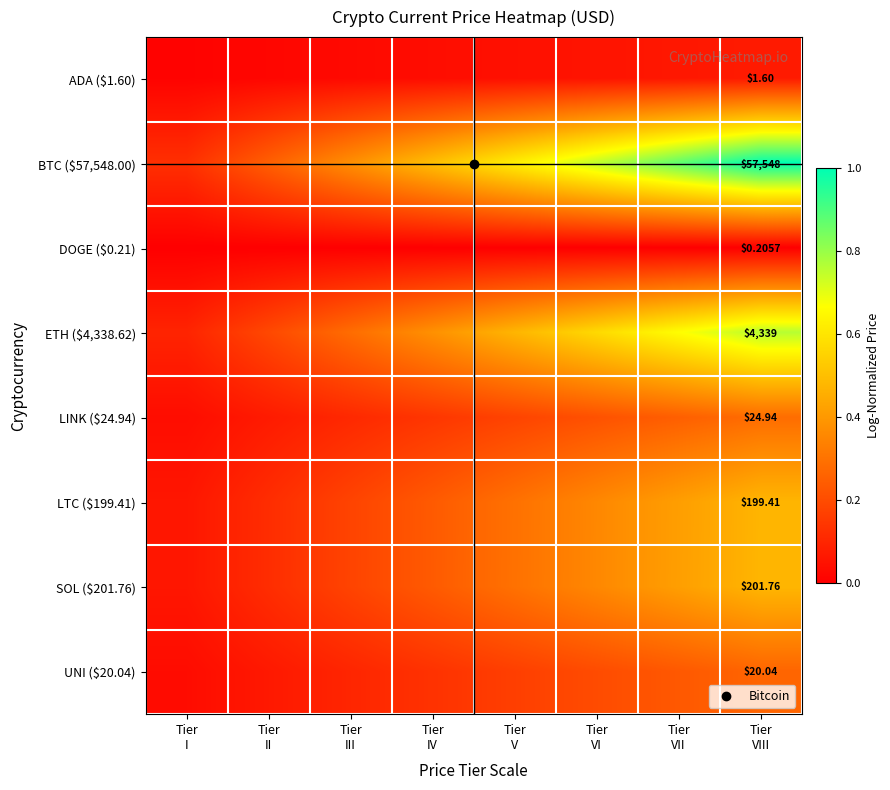

Is it true that LTC ($199.41) equals 0.6 at Tier VI?

False